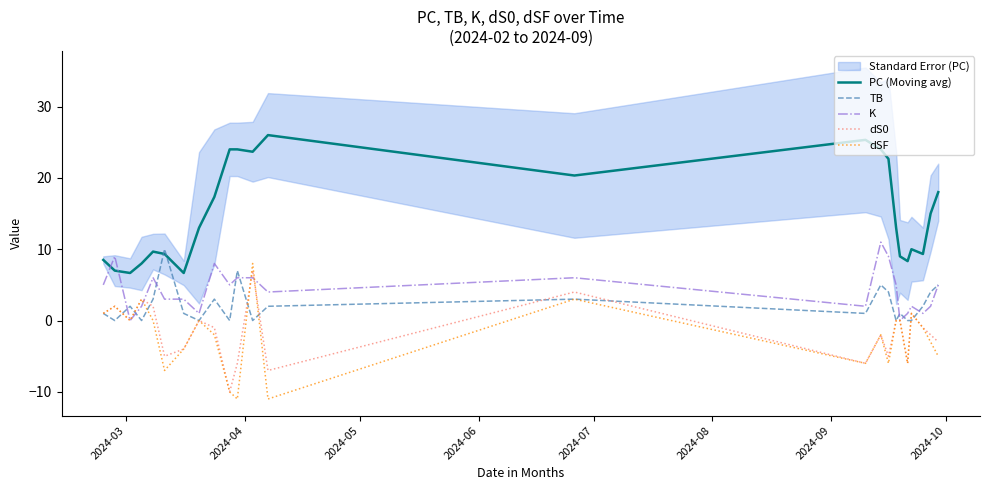

True or false: PC (Moving avg) and K intersect in this chart.

True